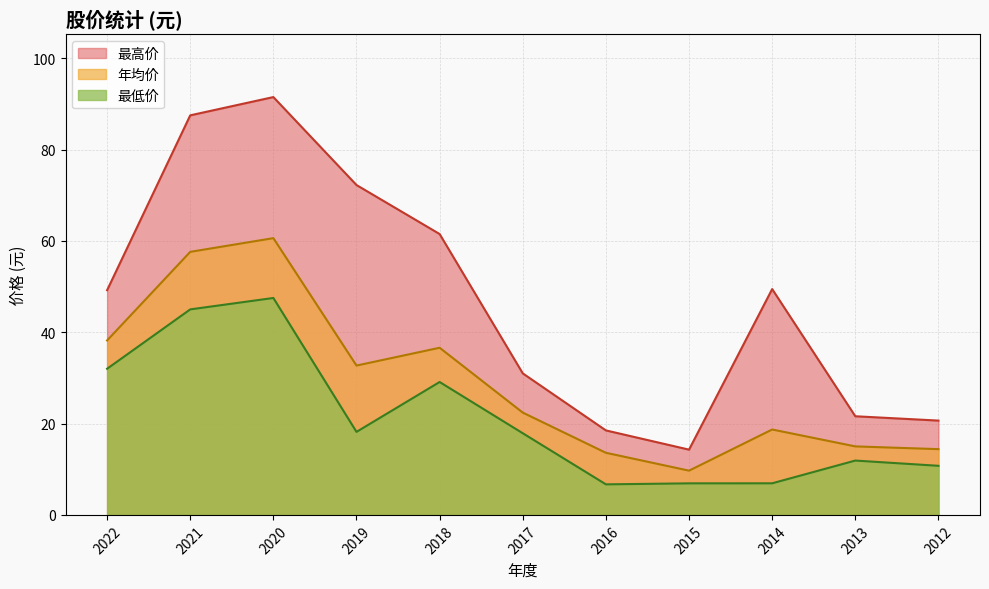

True or false: 最高价 and 年均价 cross at least once.

False